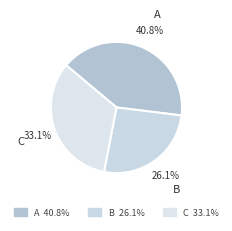

Between B and C, which is larger?

C